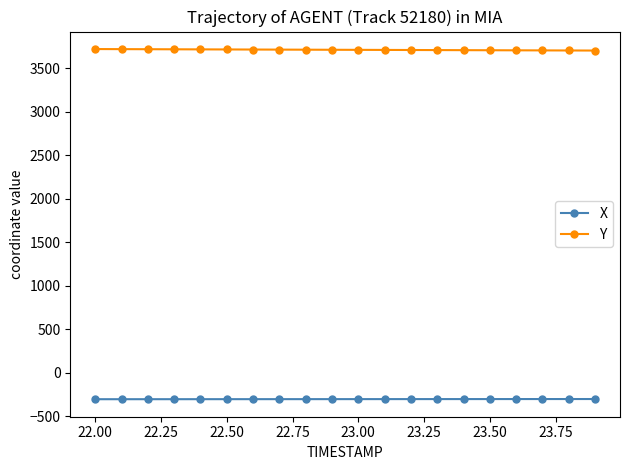

At how many categories does at least one series exceed 26?

20